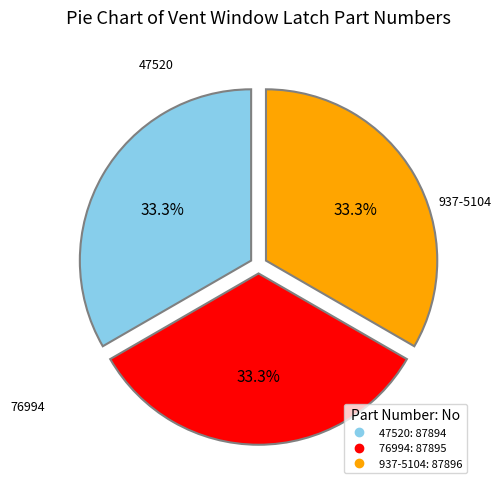

Is it true that 937-5104 is 46% of the pie?

False